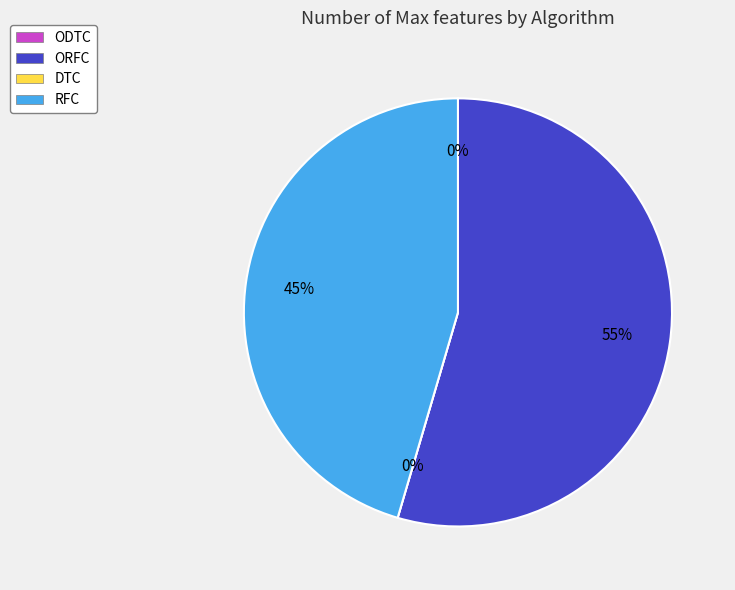

Is ORFC the majority of the pie?

Yes